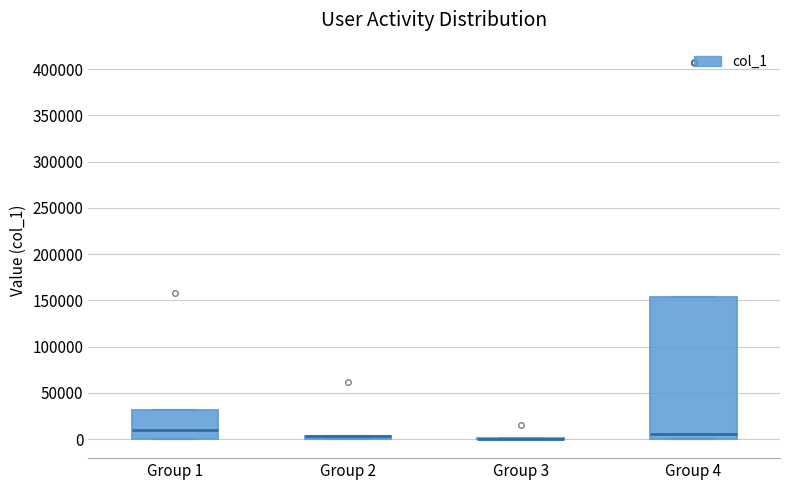

Which box is the tallest, from its lower edge to its upper edge?

Group 4